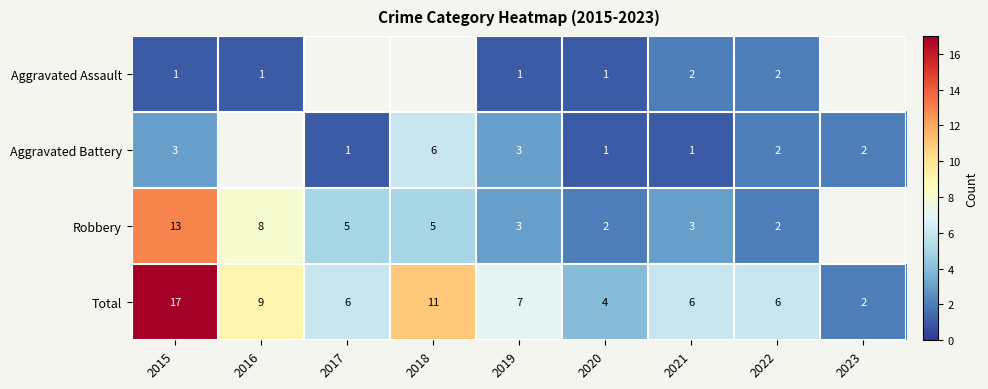

At which label does Total reach its peak?

2015